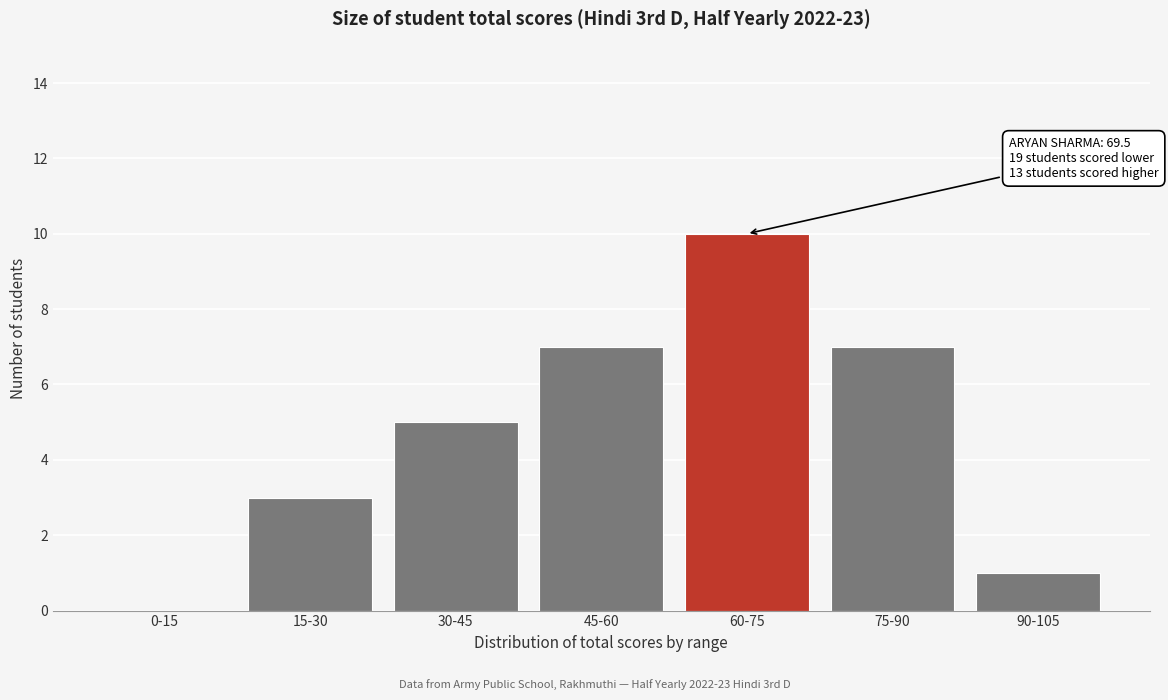

Reading left to right, transcribe all the data shown in this chart.

0-15=0	15-30=3	30-45=5	45-60=7	60-75=10	75-90=7	90-105=1